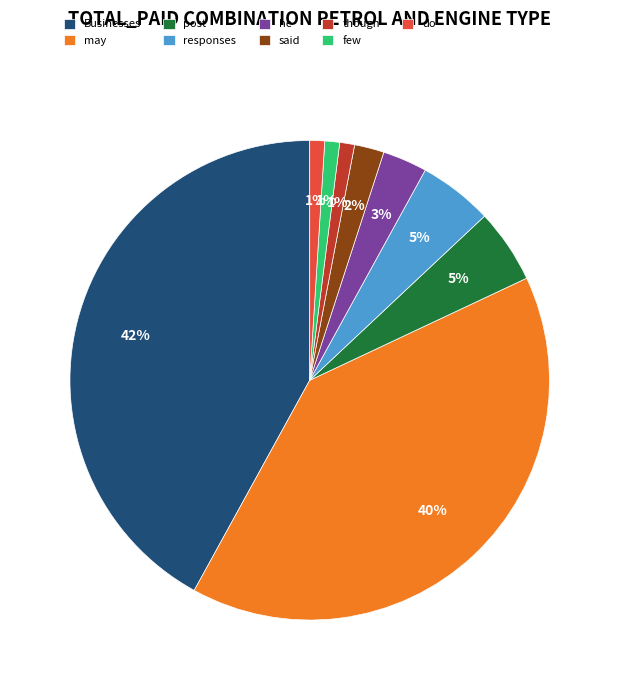

To the nearest percent, what is the difference between the Businesses and though slice percentages?

41%